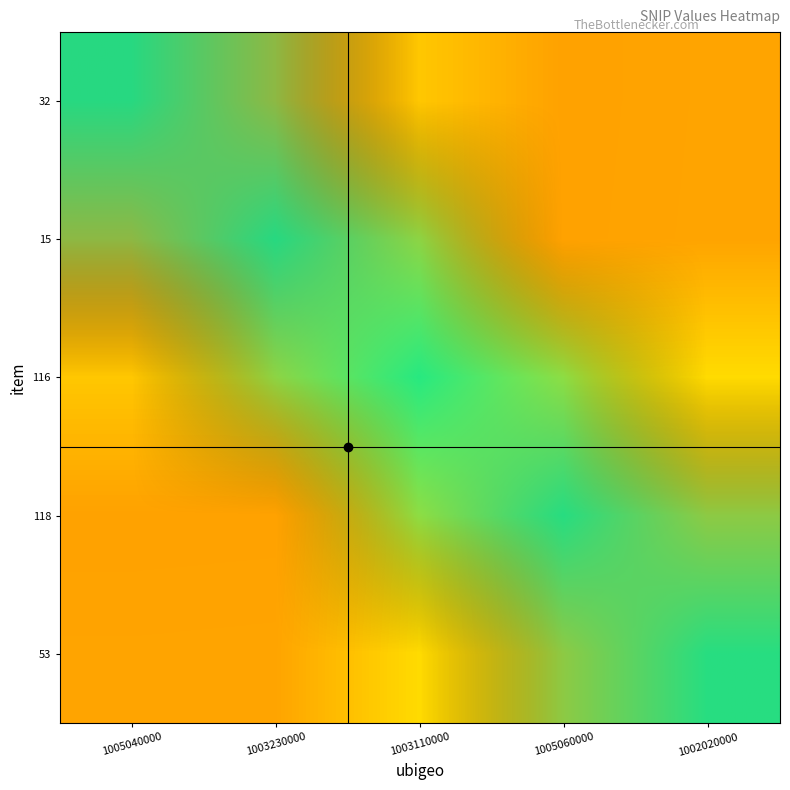

At how many categories does at least one series exceed 371637?

1